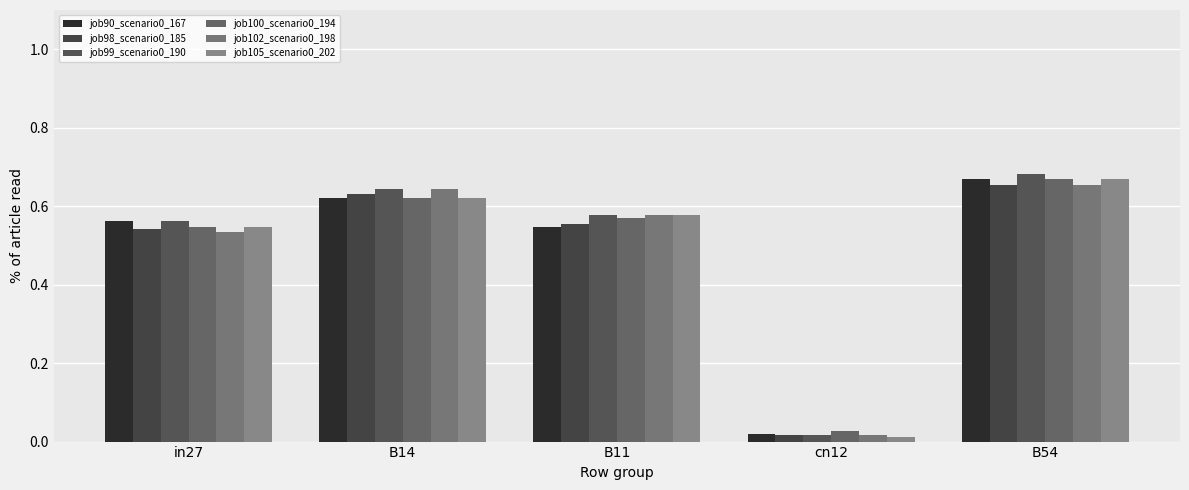

What is the label of the 4th bar from the left?

cn12